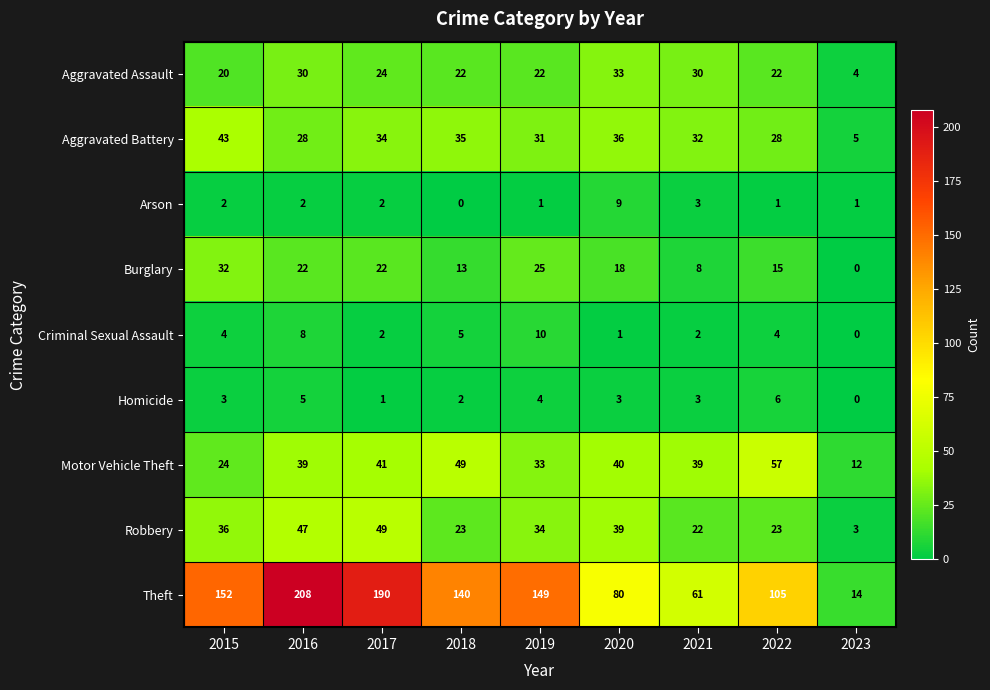

Rank the series at 2016 from lowest to highest value.

Arson, Homicide, Criminal Sexual Assault, Burglary, Aggravated Battery, Aggravated Assault, Motor Vehicle Theft, Robbery, Theft